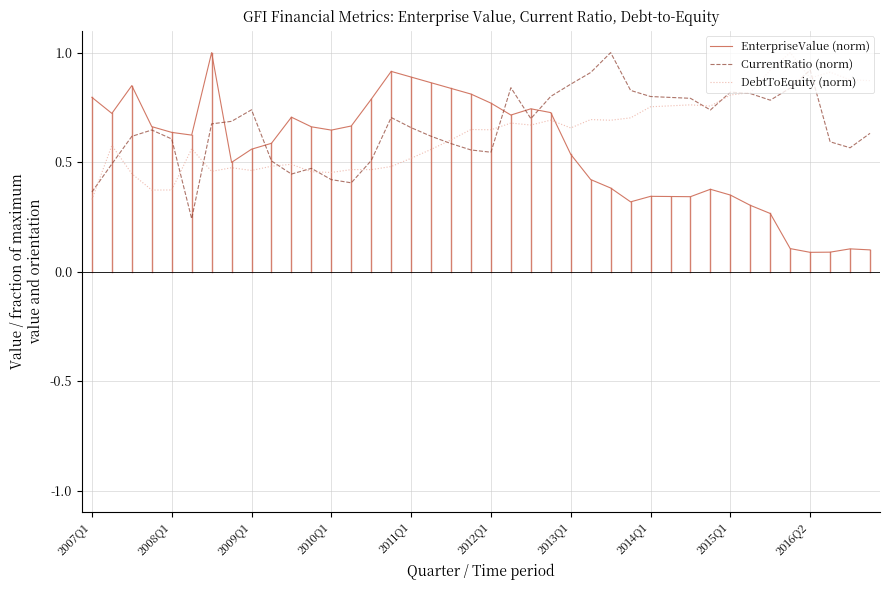

True or false: EnterpriseValue (norm) and DebtToEquity (norm) cross at least once.

True